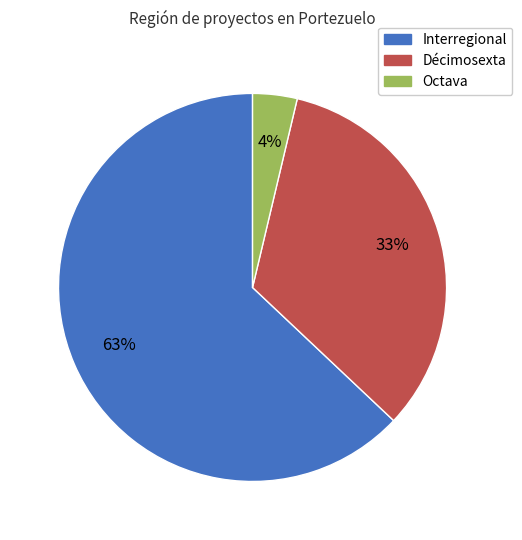

Does any single category account for the majority?

Yes